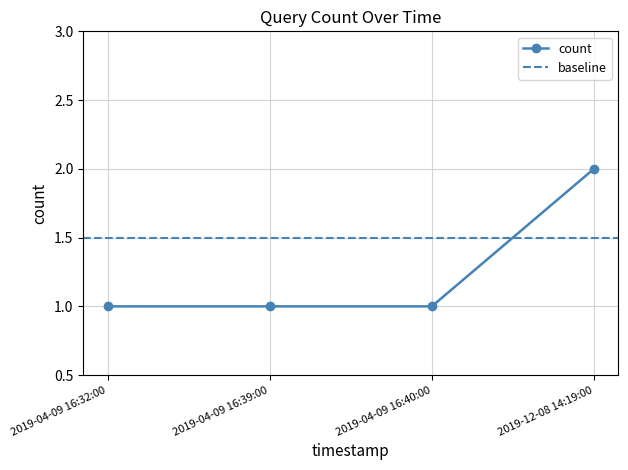

How many data points are above 1?

1